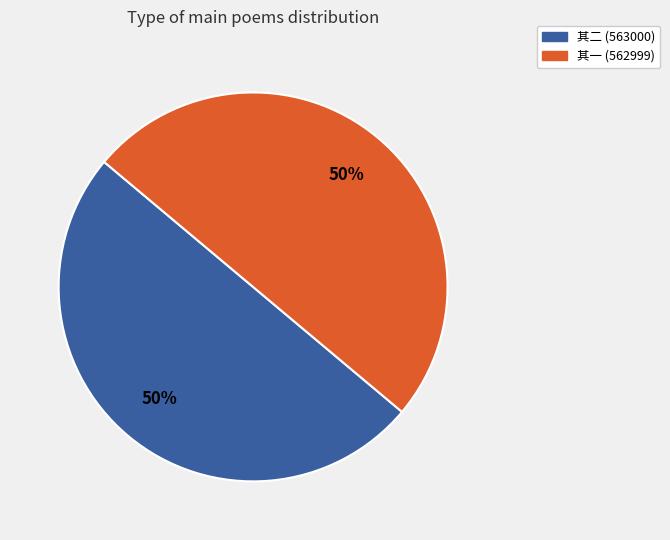

What is the ratio of the value at 其二 (563000) to the value at 其一 (562999)?

1.0